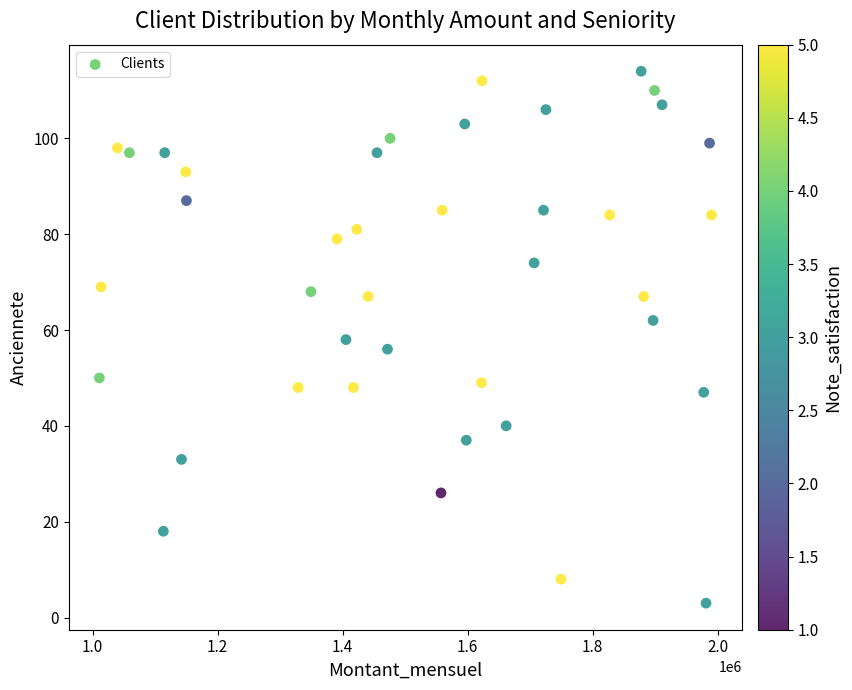

What is the range of Y values (max minus min)?

111